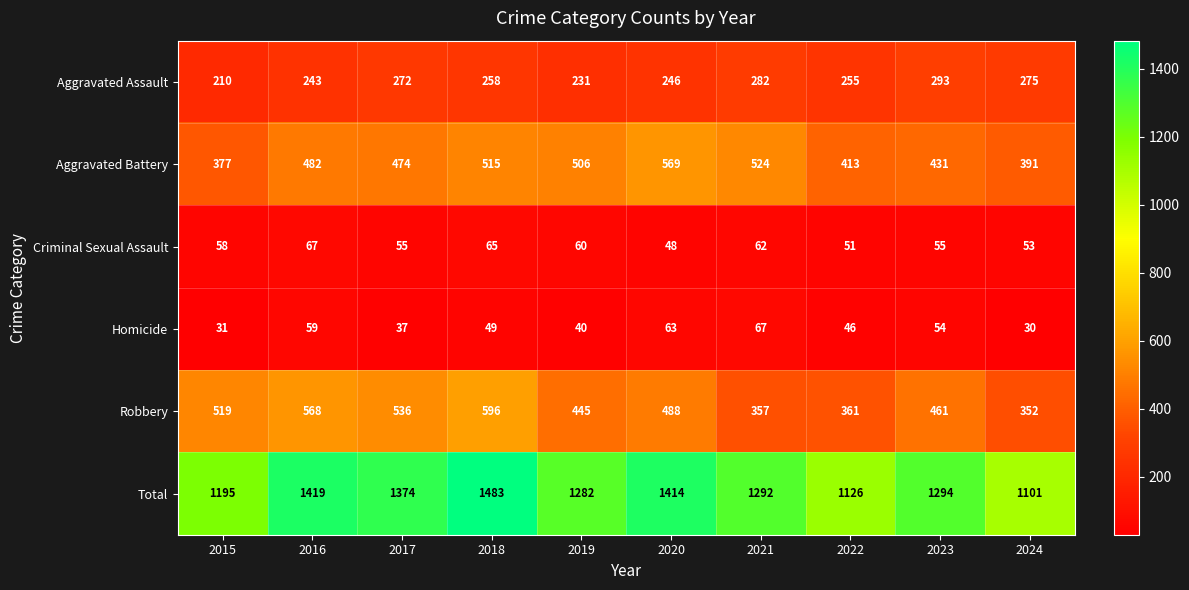

At which category is the sum across all series the highest?

2018